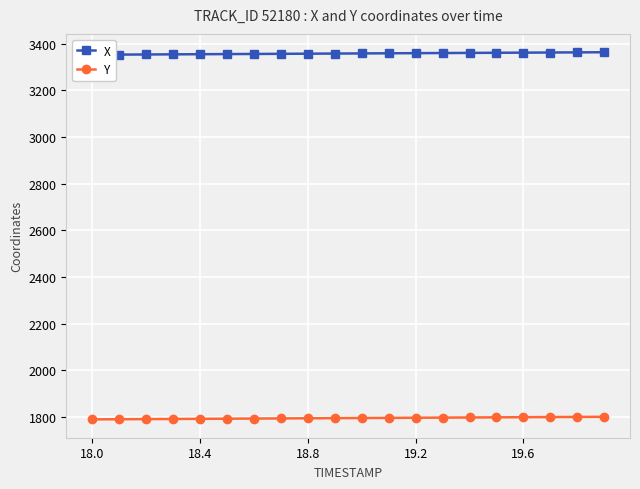

How many data points in Y are less than 1794?

9